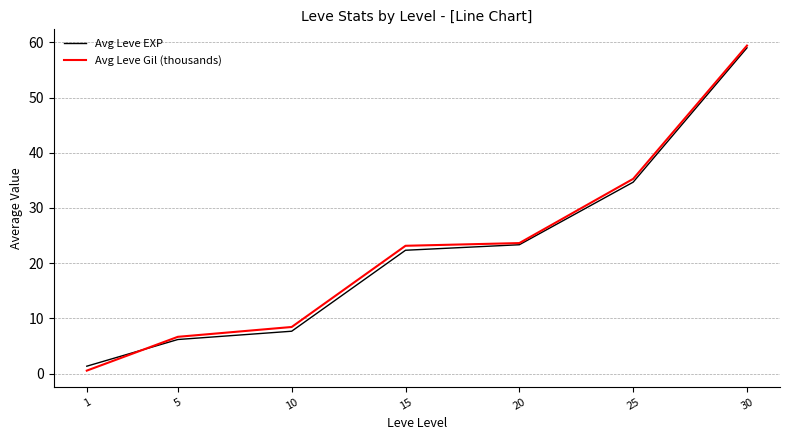

At which category is the sum across all series the highest?

30